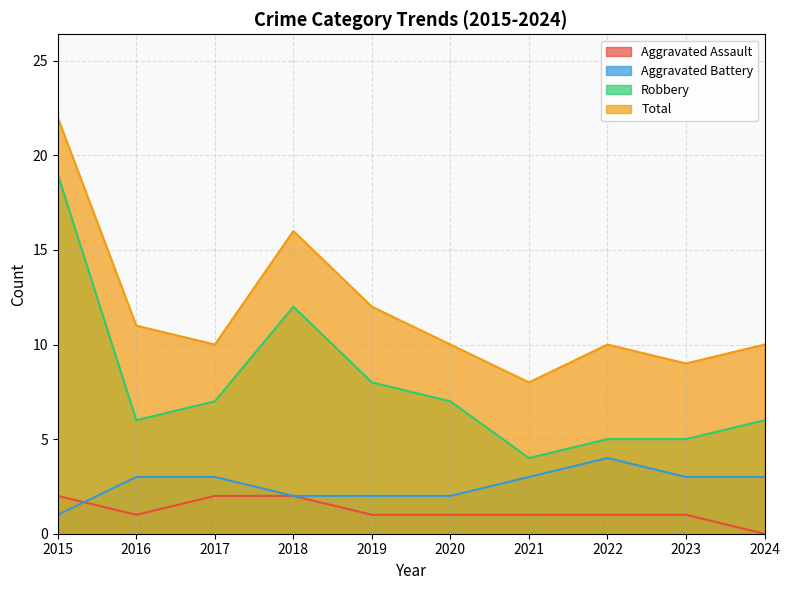

What is the difference between the maximum and second lowest values in the Aggravated Battery series?

2